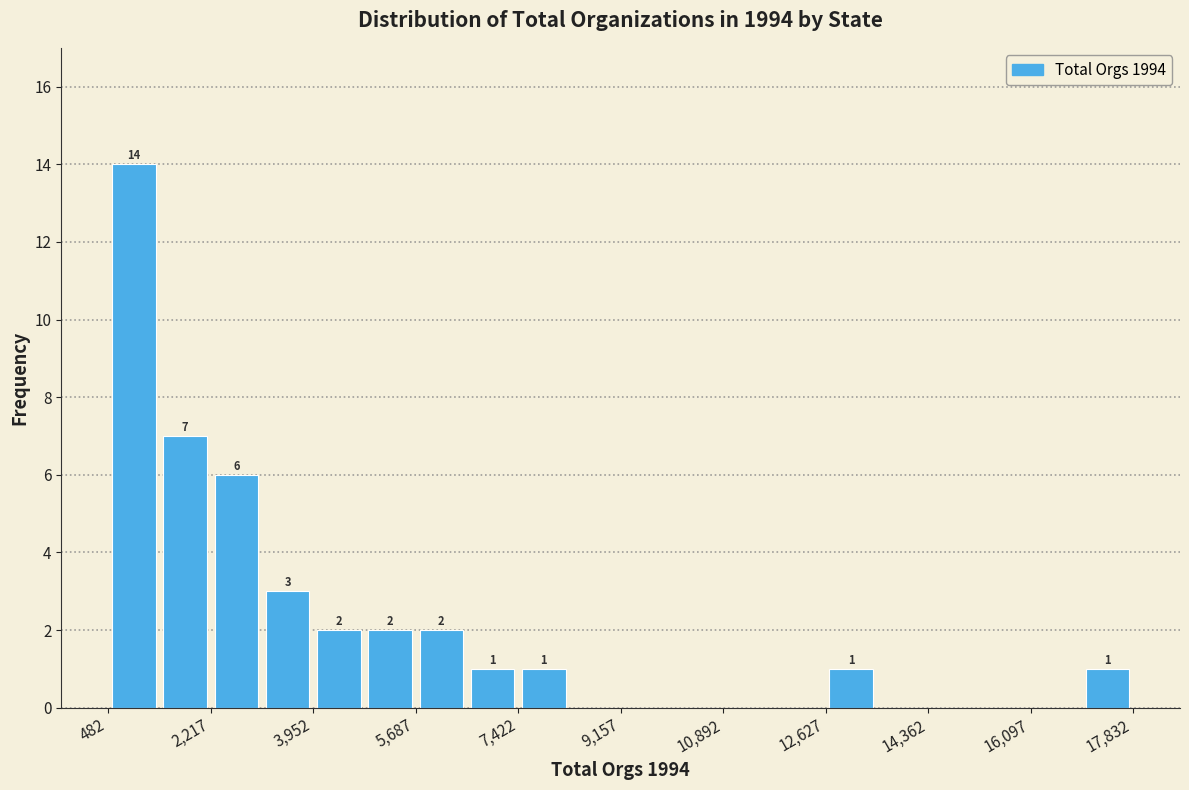

Over which range of the x-axis is the bar tallest?

400 to 1400